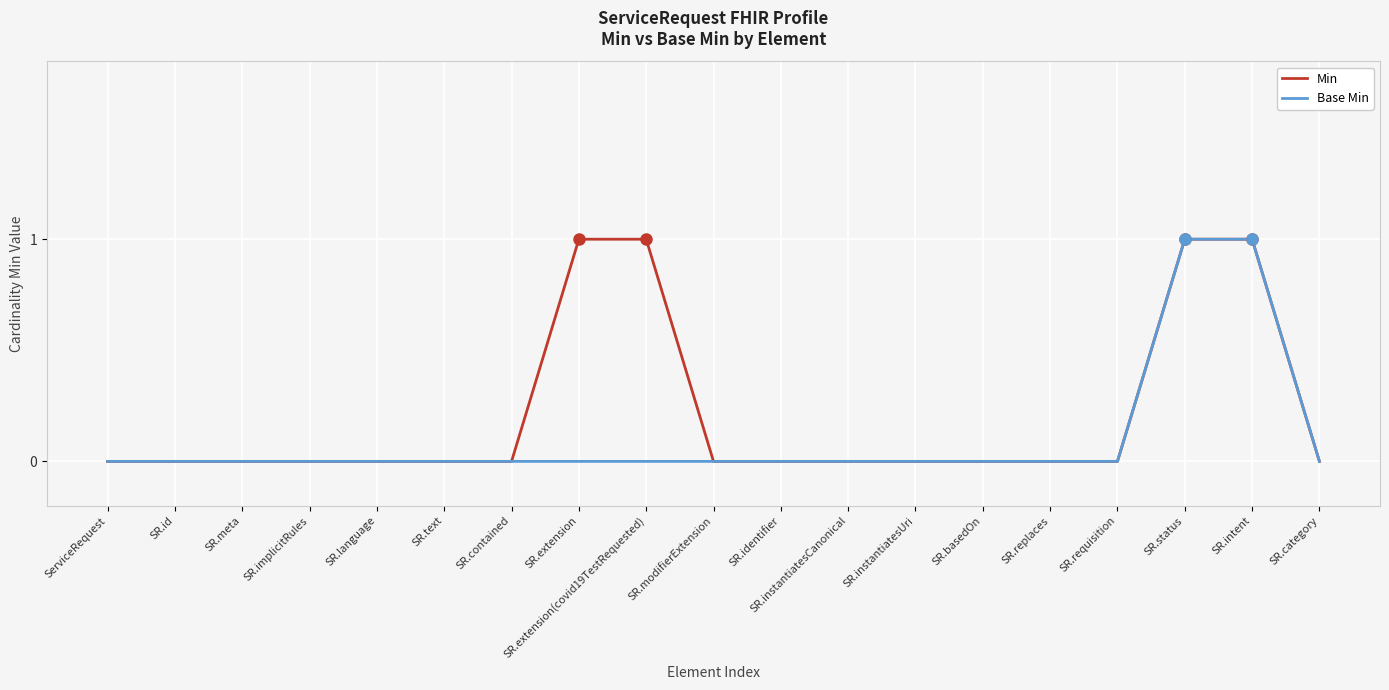

At SR.extension, list the series in order from largest to smallest.

Min, Base Min